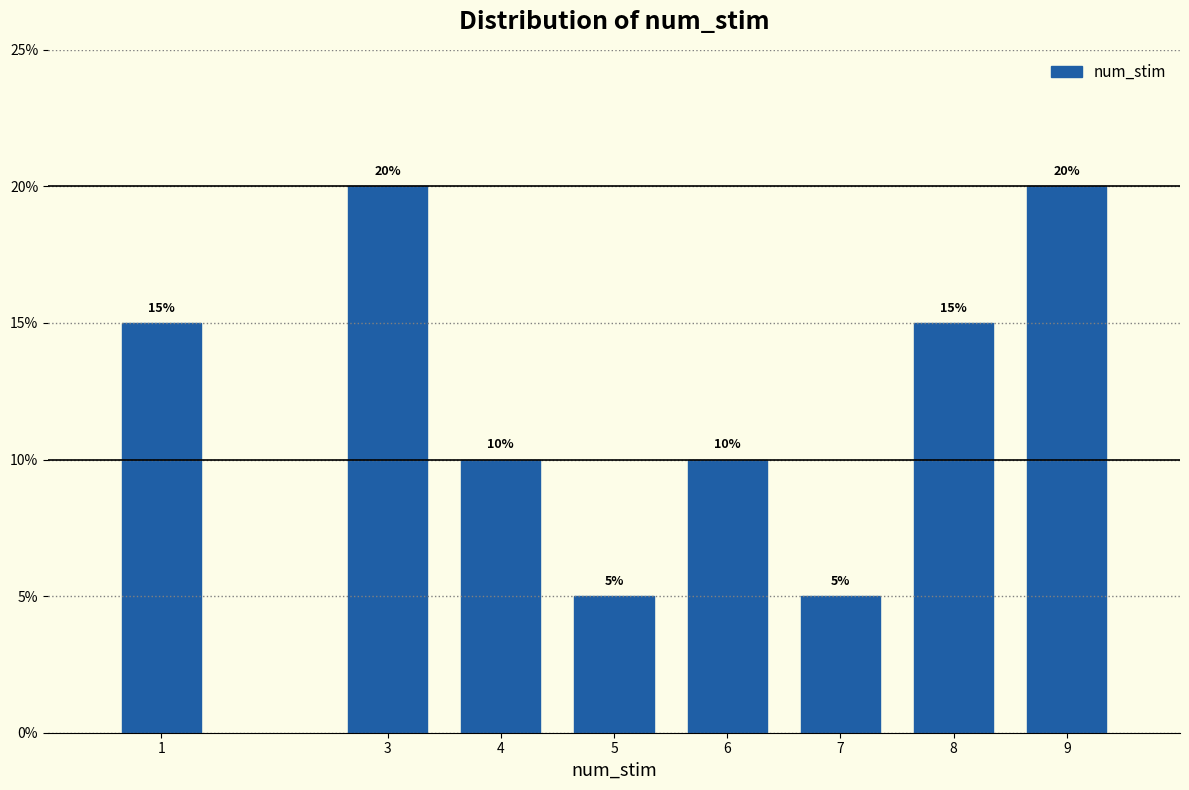

Are the bars horizontal?

No